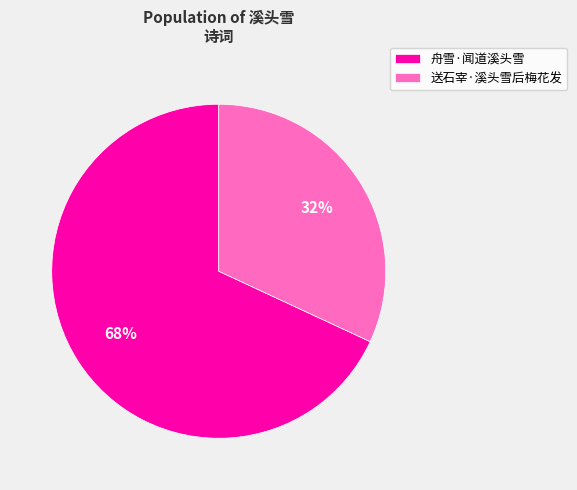

Is it true that 舟雪·闻道溪头雪 is 68% of the pie?

True